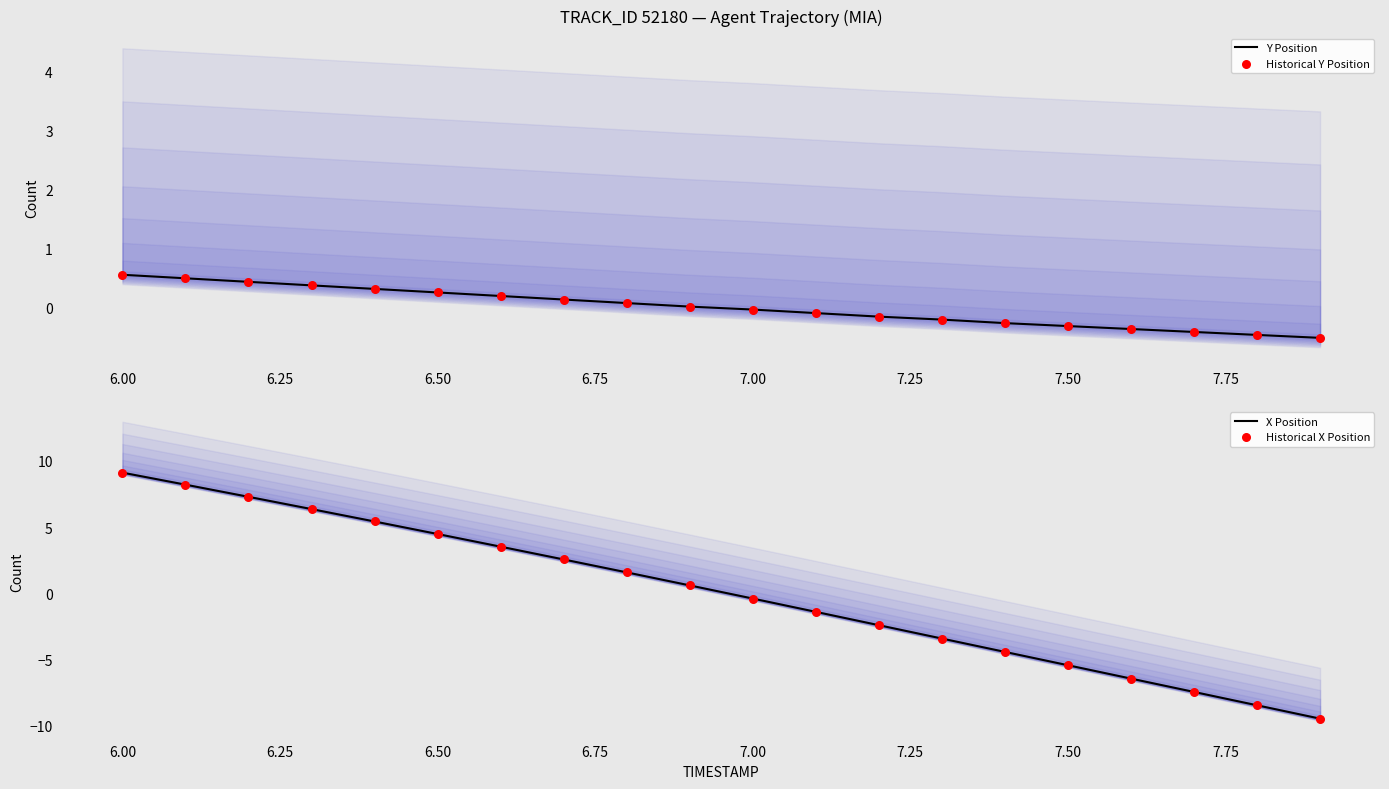

What are all the series names shown in the legend?

Y Position, Historical Y Position, X Position, Historical X Position